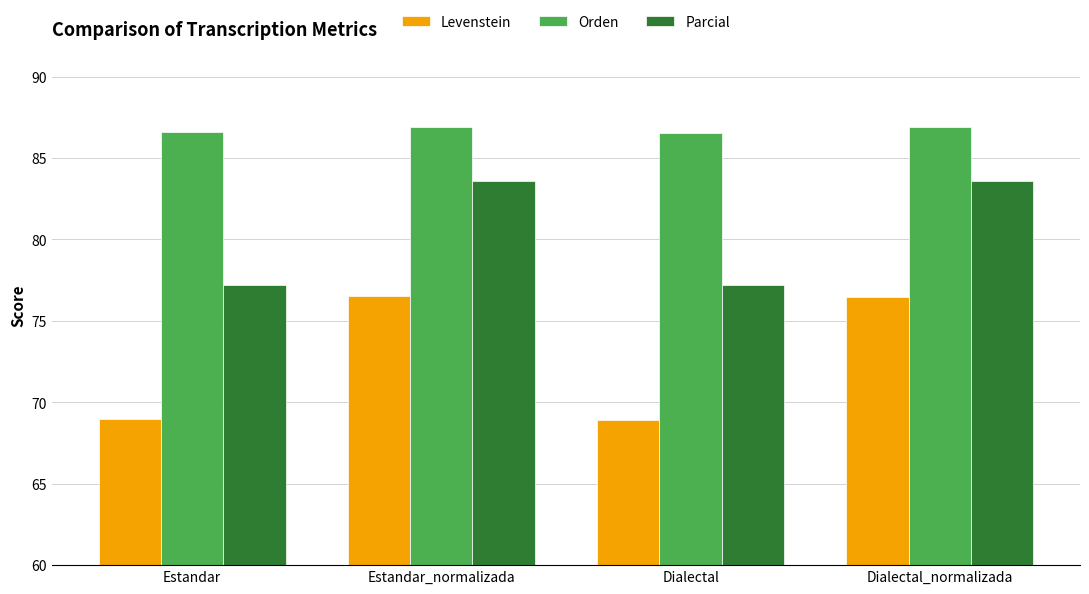

The value of Orden at Estandar is 86.6. True or false?

True